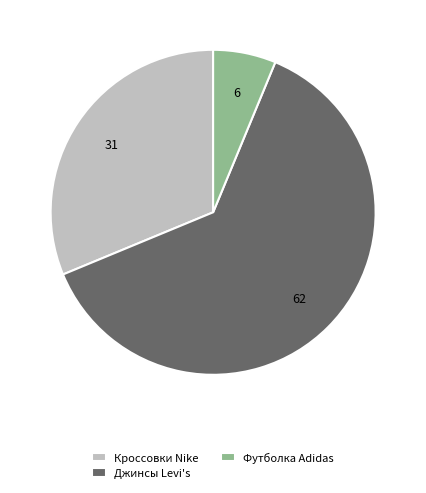

What is the largest slice in the pie chart?

Джинсы Levi's